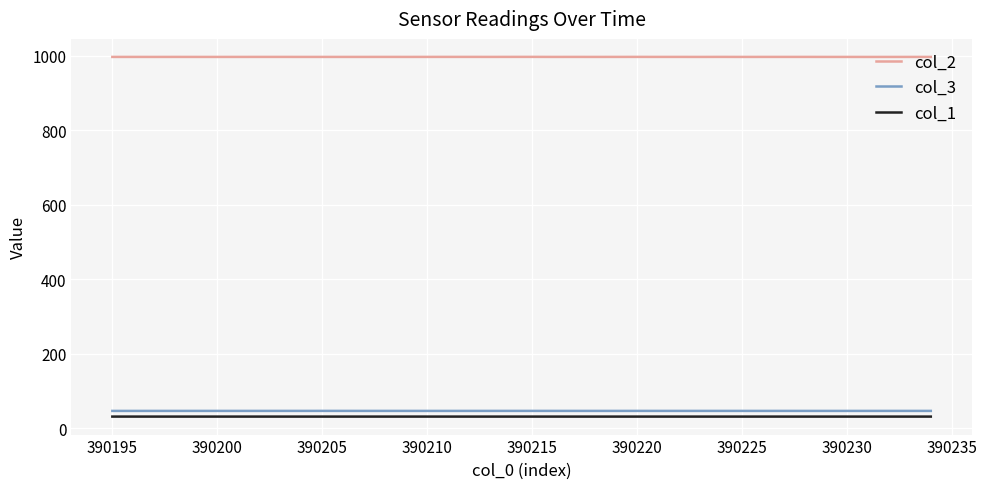

Which series has the largest total across all categories?

col_2